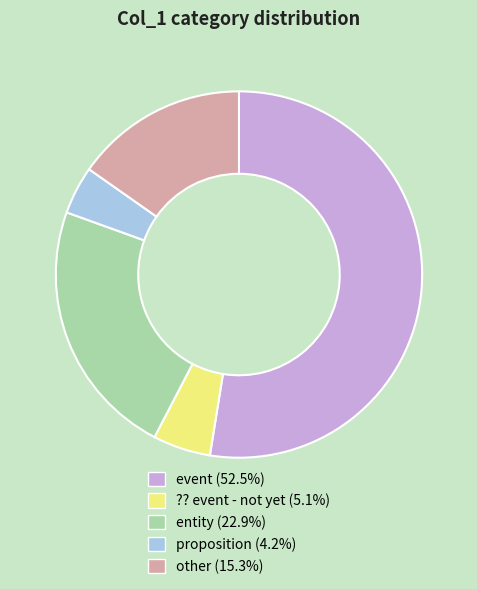

Is the sum of entity and other greater than half?

No